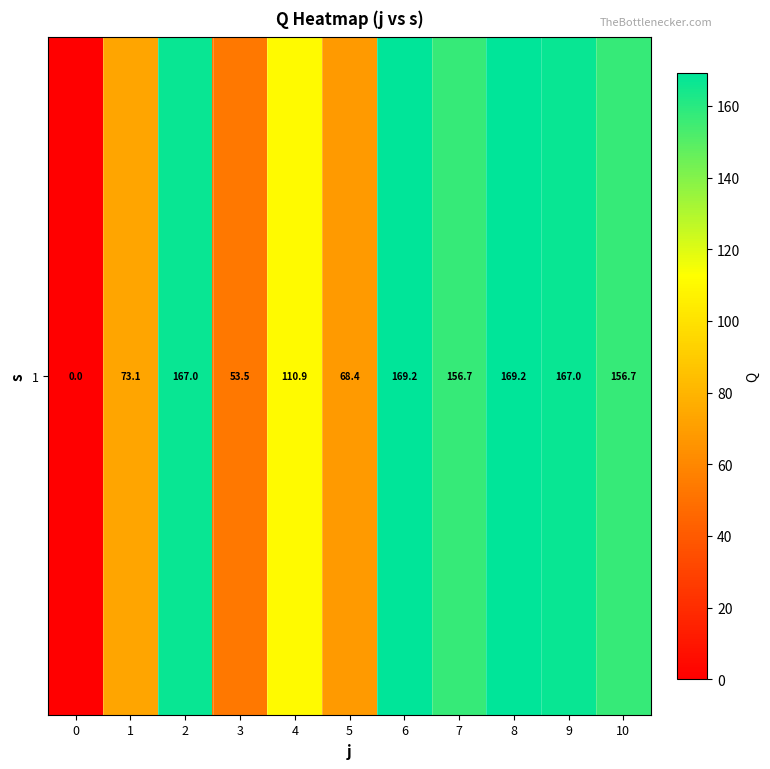

Reading left to right, what are all the values shown in this chart?

0=0.0	1=73.1	2=167.0	3=53.5	4=110.9	5=68.4	6=169.2	7=156.7	8=169.2	9=167.0	10=156.7